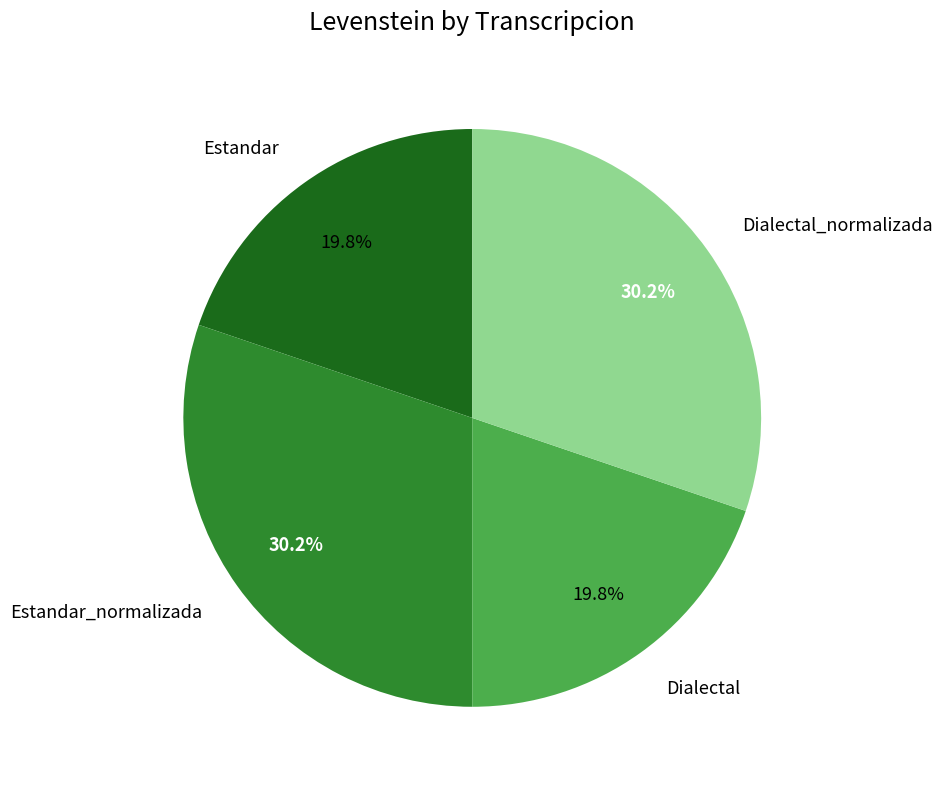

To the nearest percent, what portion does Estandar_normalizada represent?

30%